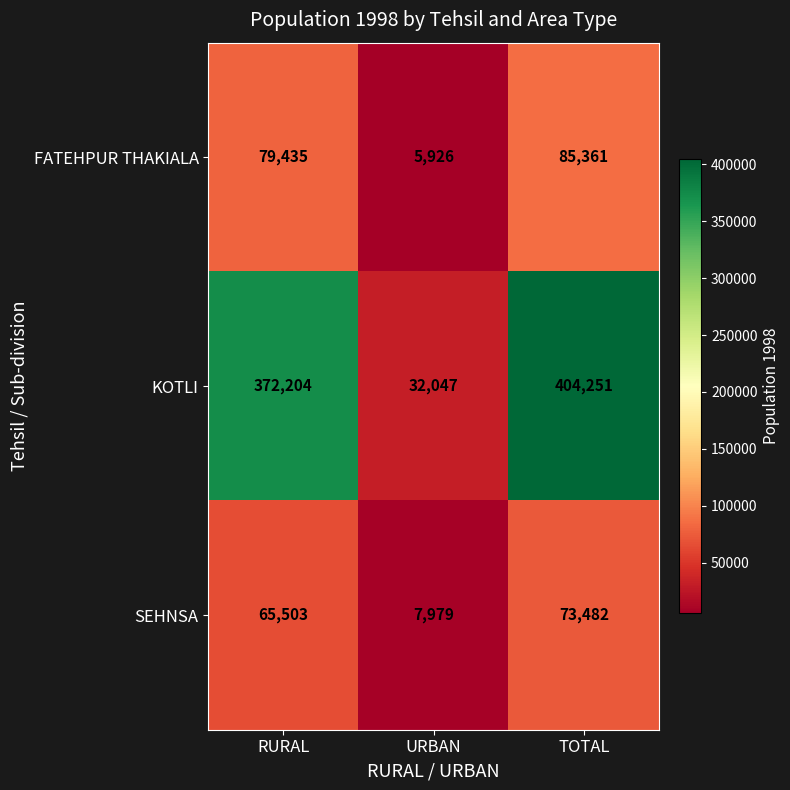

What is the difference between the second highest and minimum values in the KOTLI series?

340157